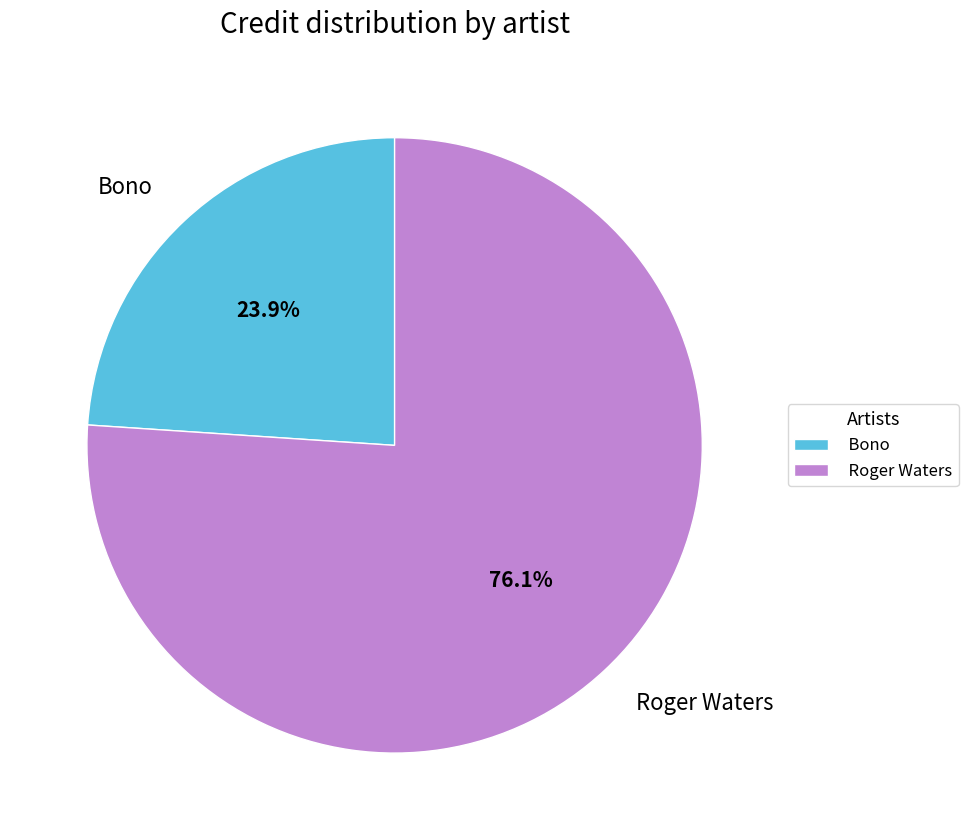

Does Bono represent more than half of the total?

No